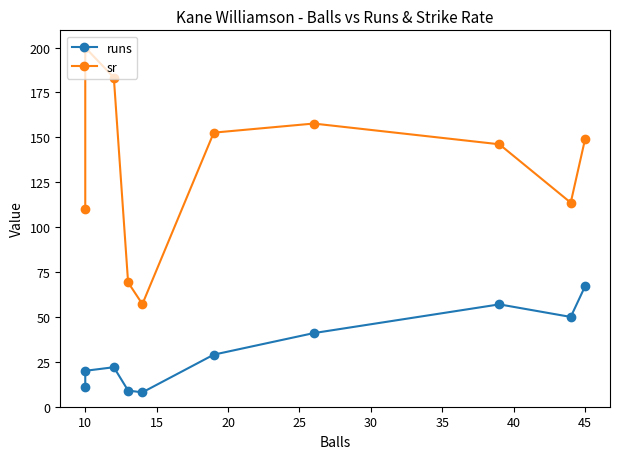

How many values in the sr series are below 148?

5